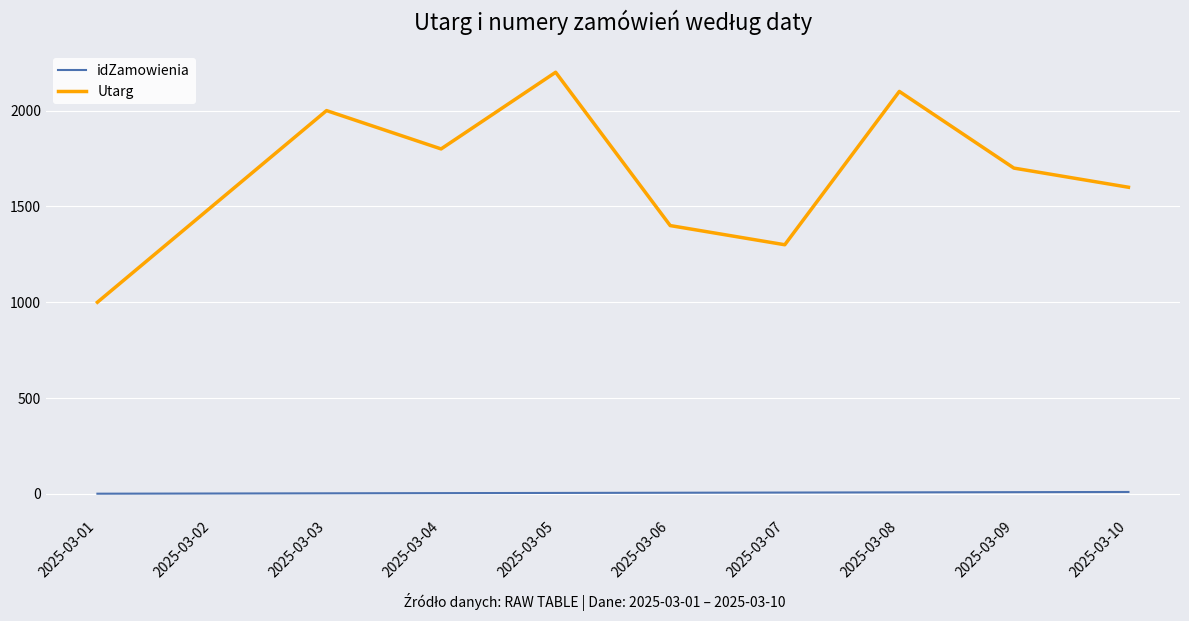

List the series in order of their overall mean, highest first.

Utarg, idZamowienia